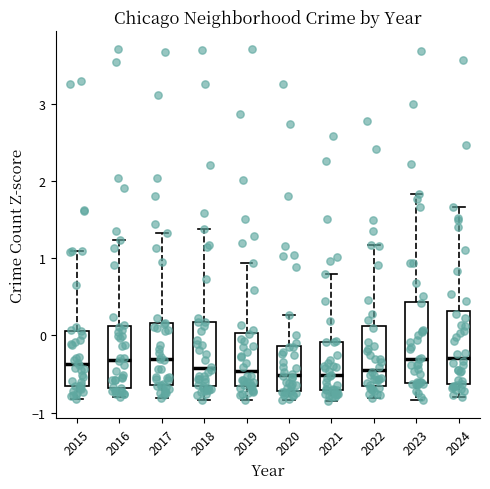

Where does the upper whisker of the box at x = 2019 end on the y-axis? The values are not printed on the chart, so give them approximately, as read against the axis.

0.9